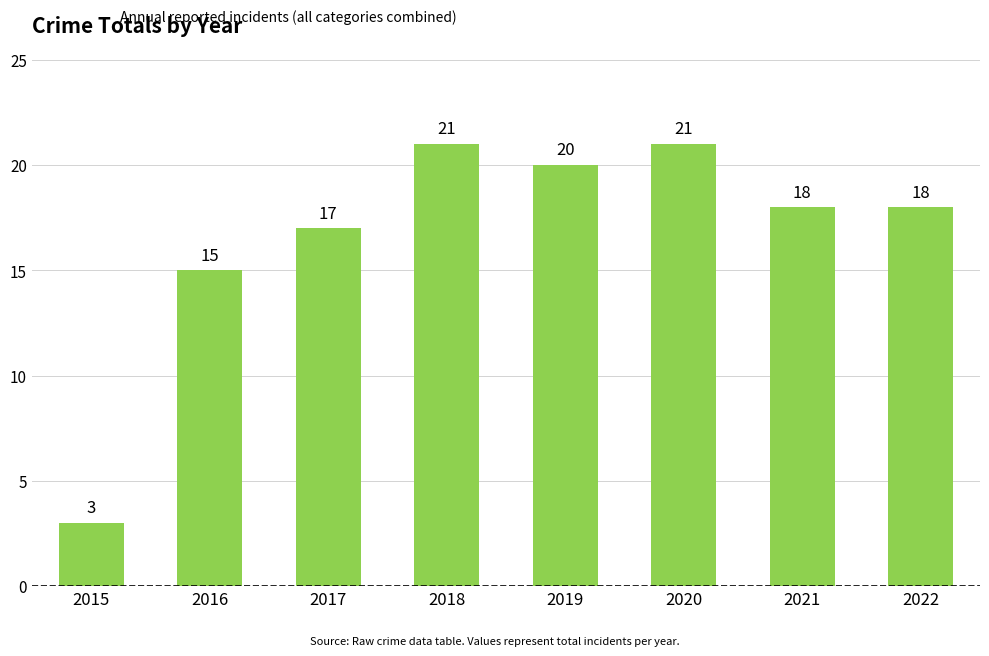

What is the minimum value shown in the chart?

3